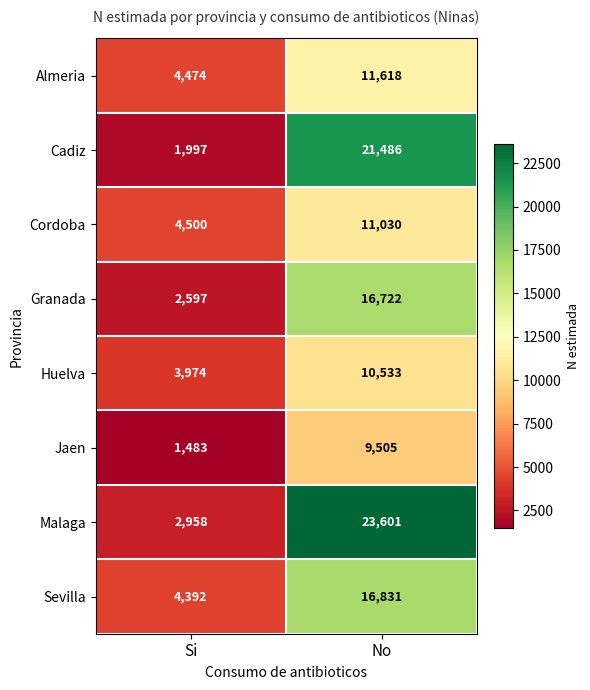

Reading left to right, what are all the values shown in this chart?

Almeria: Si=4474	No=11618
Cadiz: Si=1997	No=21486
Cordoba: Si=4500	No=11030
Granada: Si=2597	No=16722
Huelva: Si=3974	No=10533
Jaen: Si=1483	No=9505
Malaga: Si=2958	No=23601
Sevilla: Si=4392	No=16831